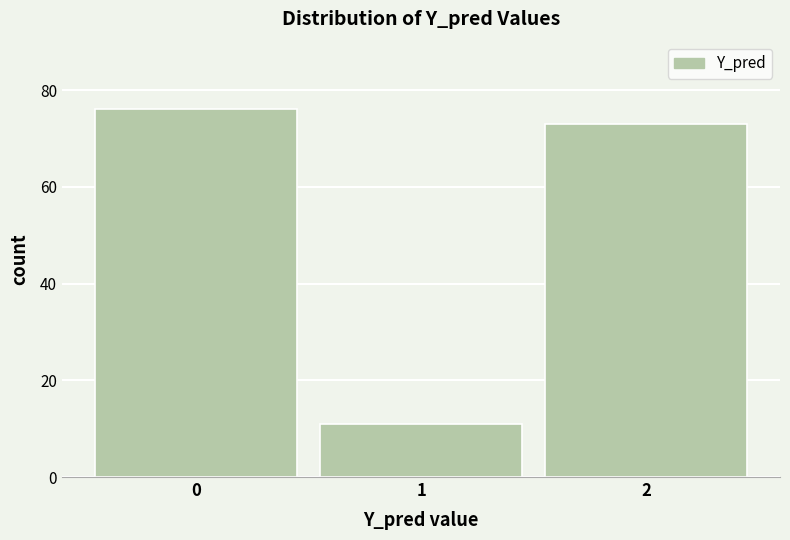

Reading left to right, what are all the values shown in this chart?

76	11	73